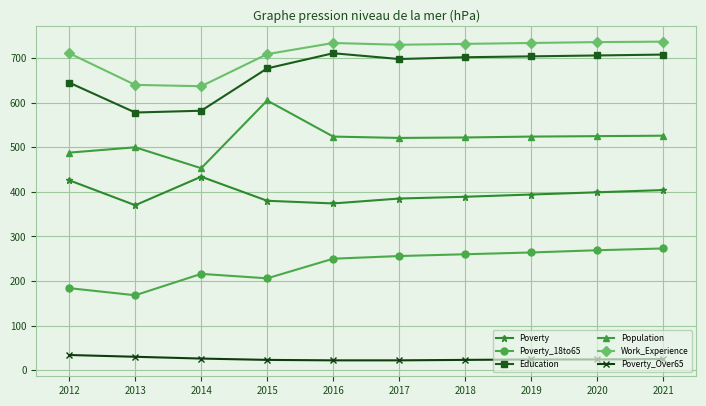

True or false: Poverty_18to65 has a value of 442 at 2016.

False